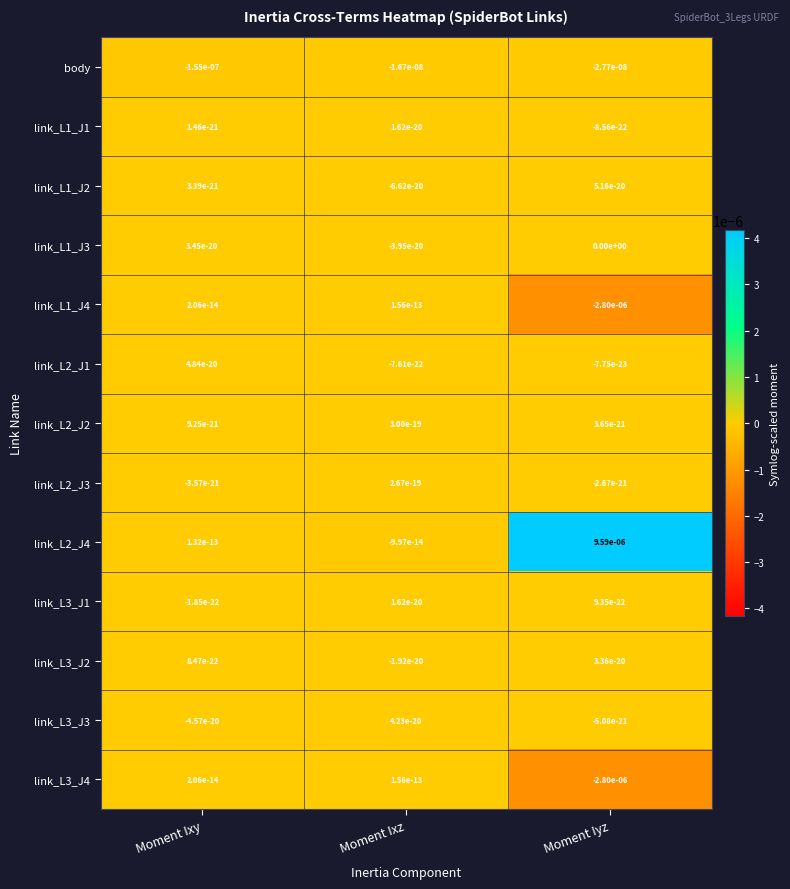

Between Moment Ixy and Moment Ixz, which series saw the biggest shift?

body